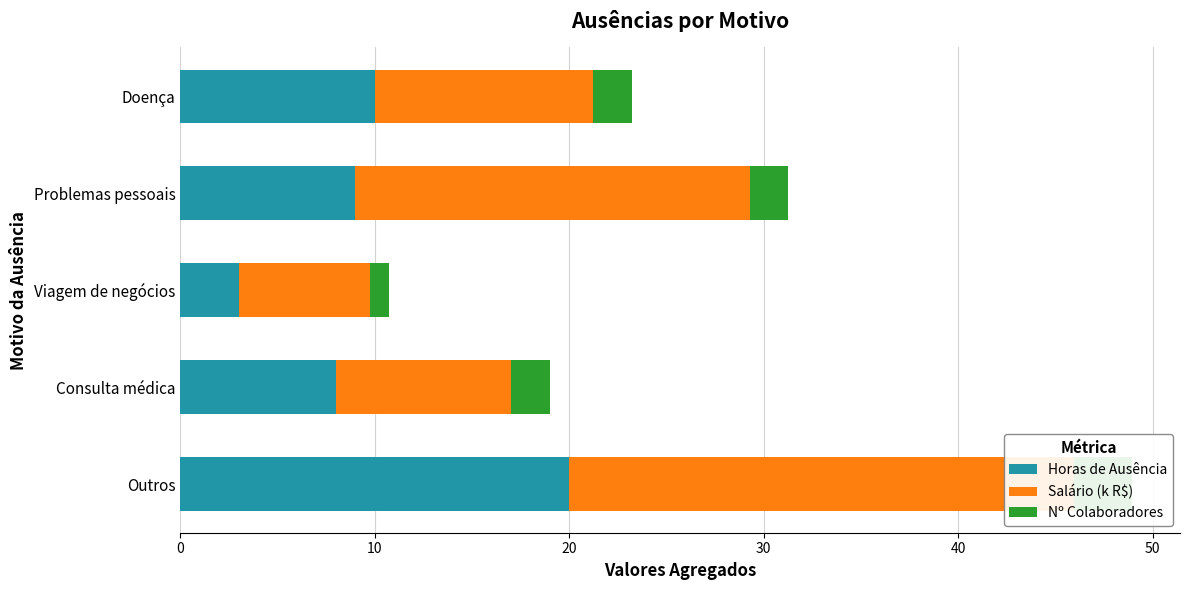

Which series has the largest total across all categories?

Salário (k R$)